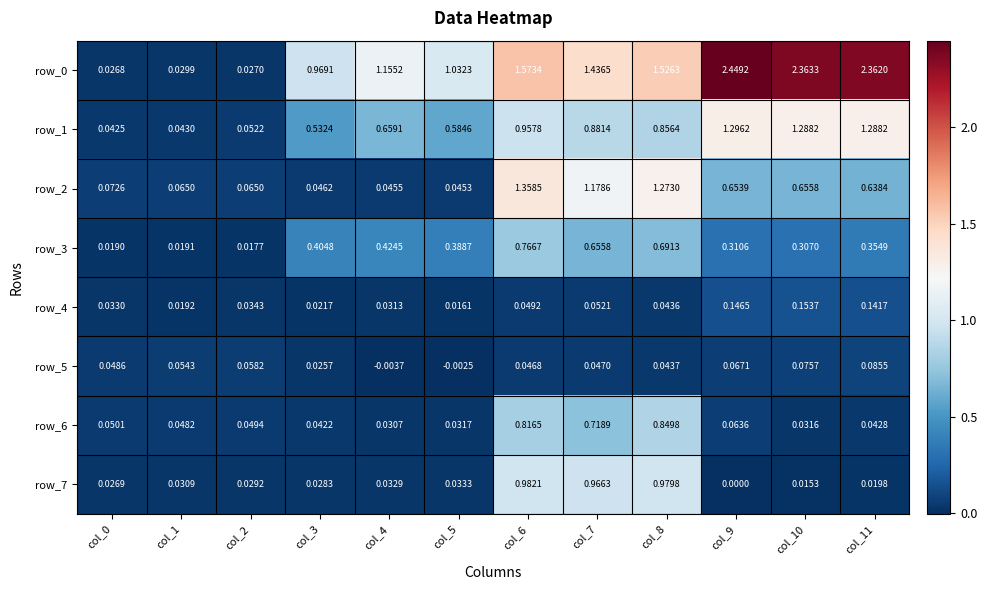

Is the value of row_2 at col_2 greater than the value of row_0 at col_1?

Yes